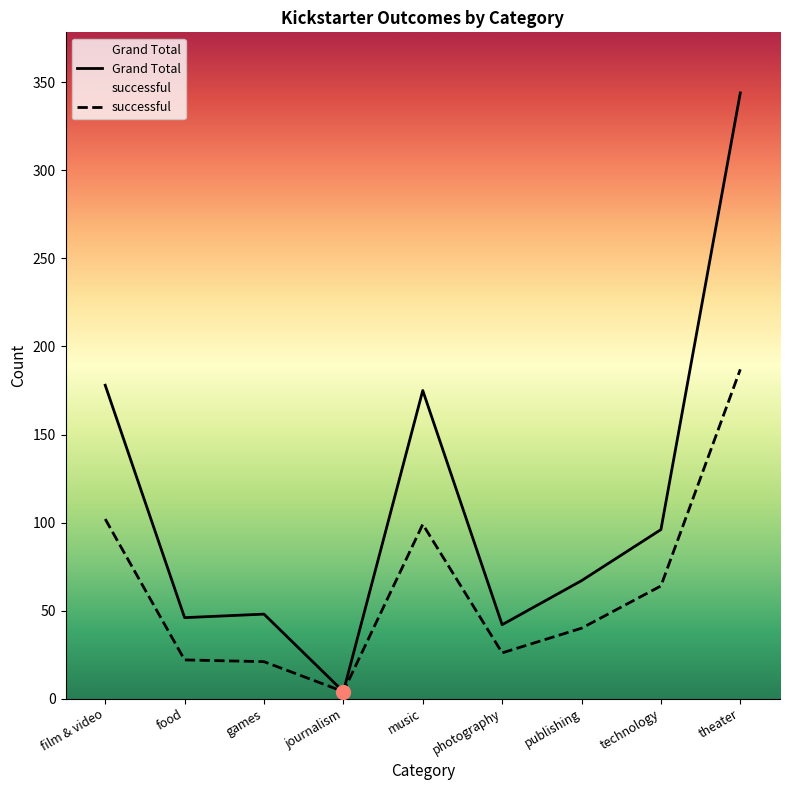

Which category has the lowest value in the successful series?

journalism